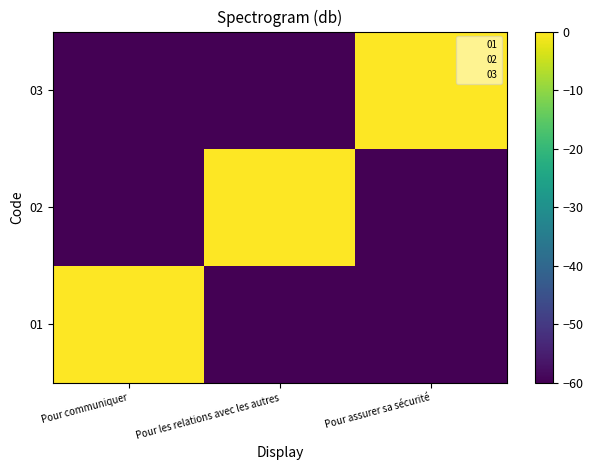

What is the total value across all series at Pour les relations avec les autres?

-120